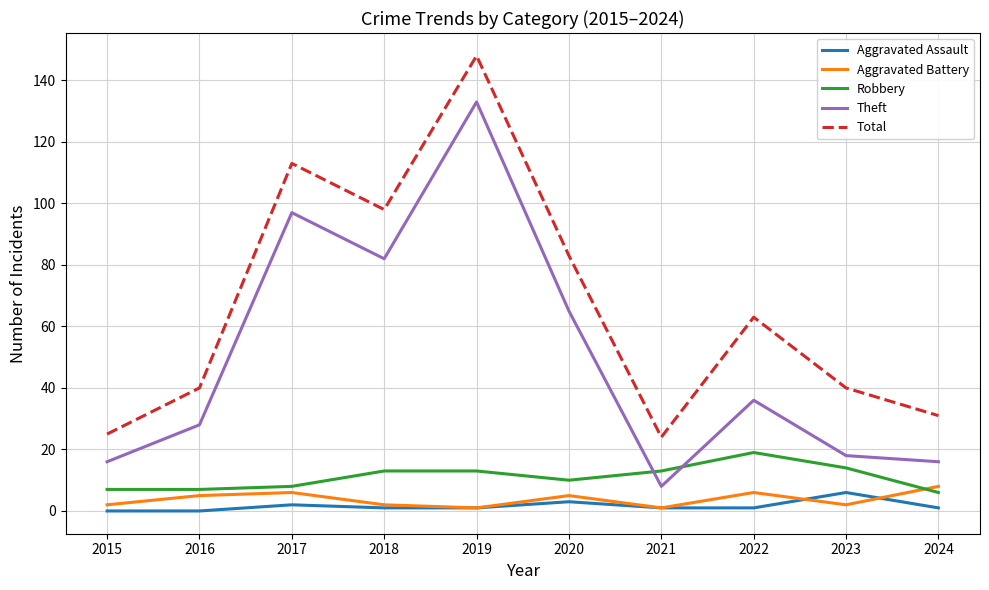

What is the difference between the maximum and minimum values in the Aggravated Battery series?

7